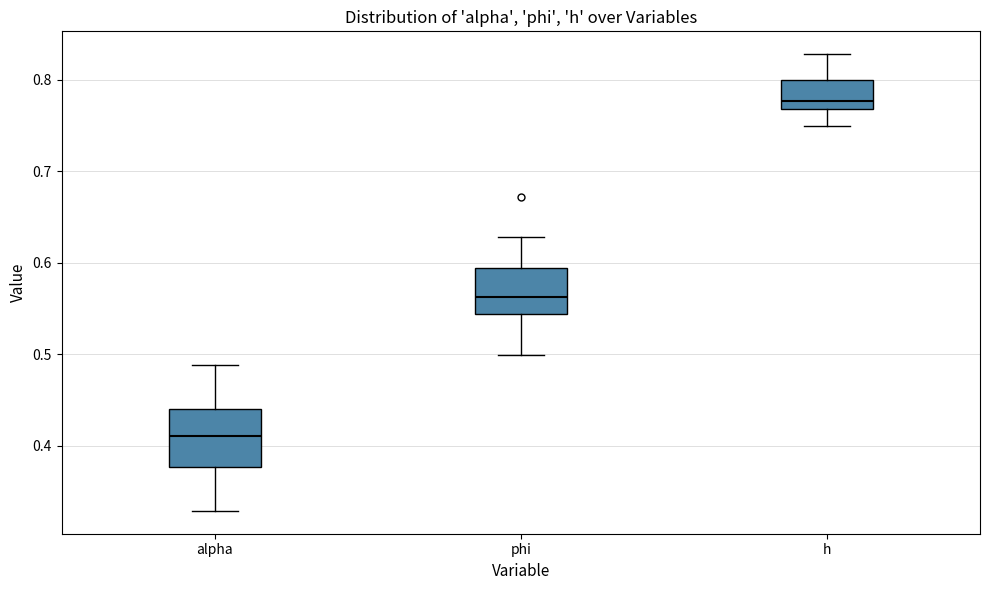

Where does the lower whisker of the box for alpha end on the y-axis? The values are not printed on the chart, so give them approximately, as read against the axis.

0.33